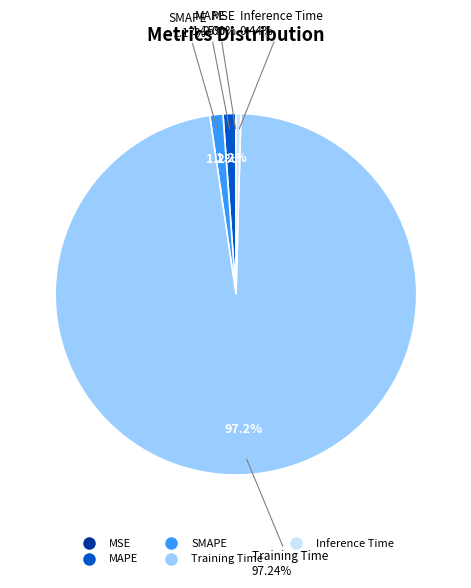

Which slice is the smallest?

MSE